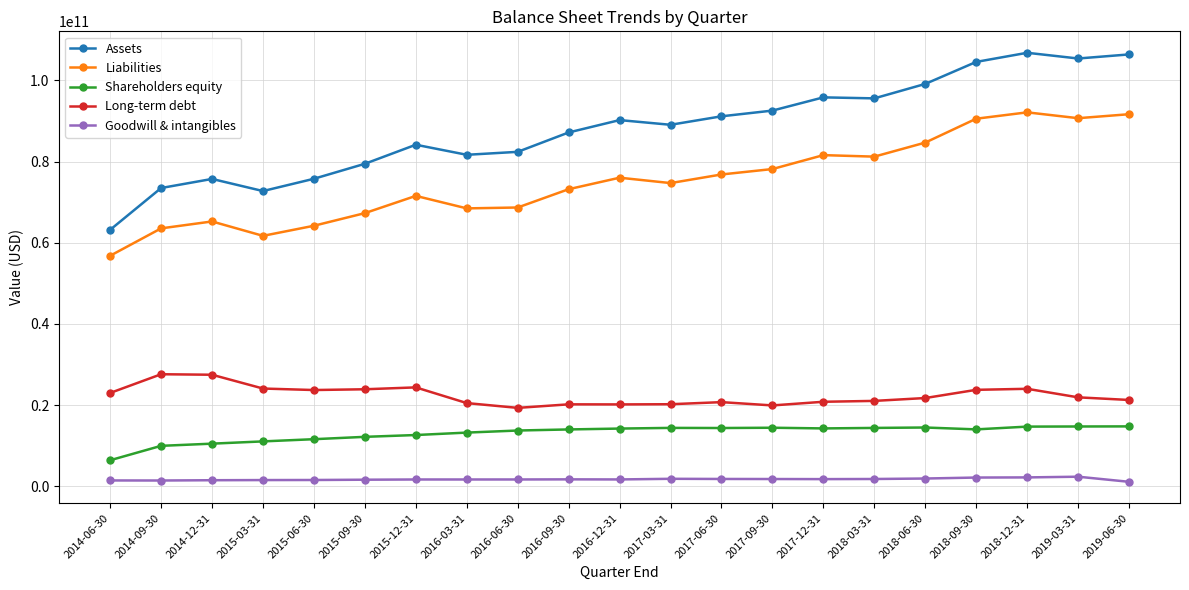

At 2019-03-31, list the series in order from largest to smallest.

Assets, Liabilities, Long-term debt, Shareholders equity, Goodwill & intangibles